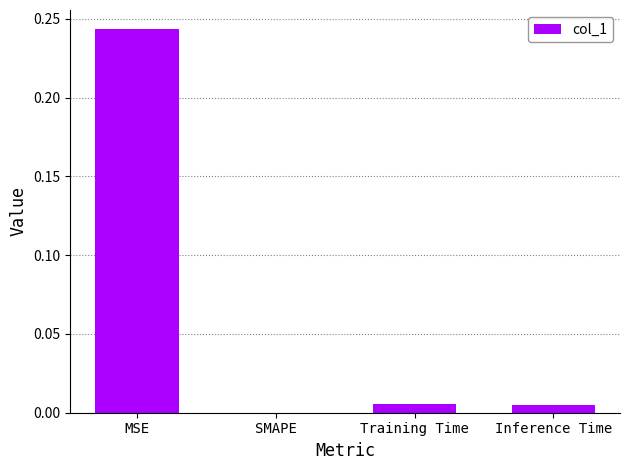

Which label corresponds to the largest value in the chart?

MSE